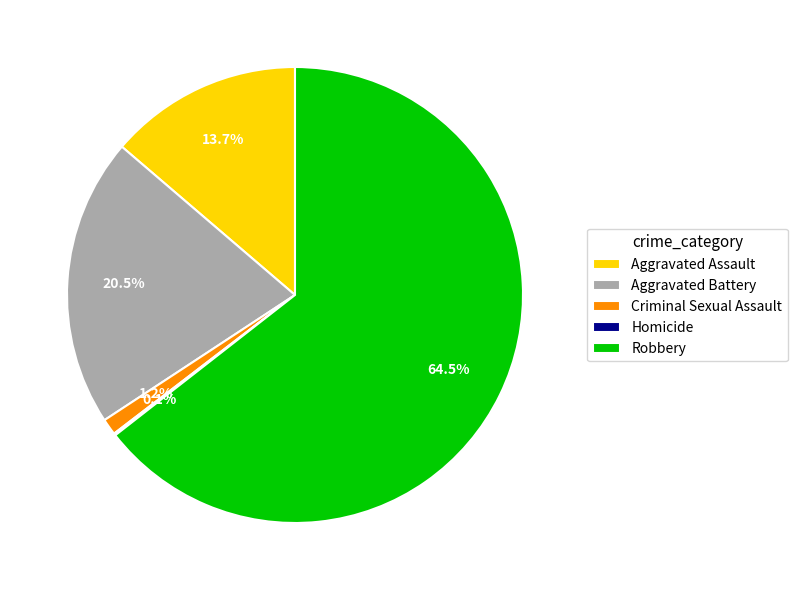

Which slice is the largest?

Robbery